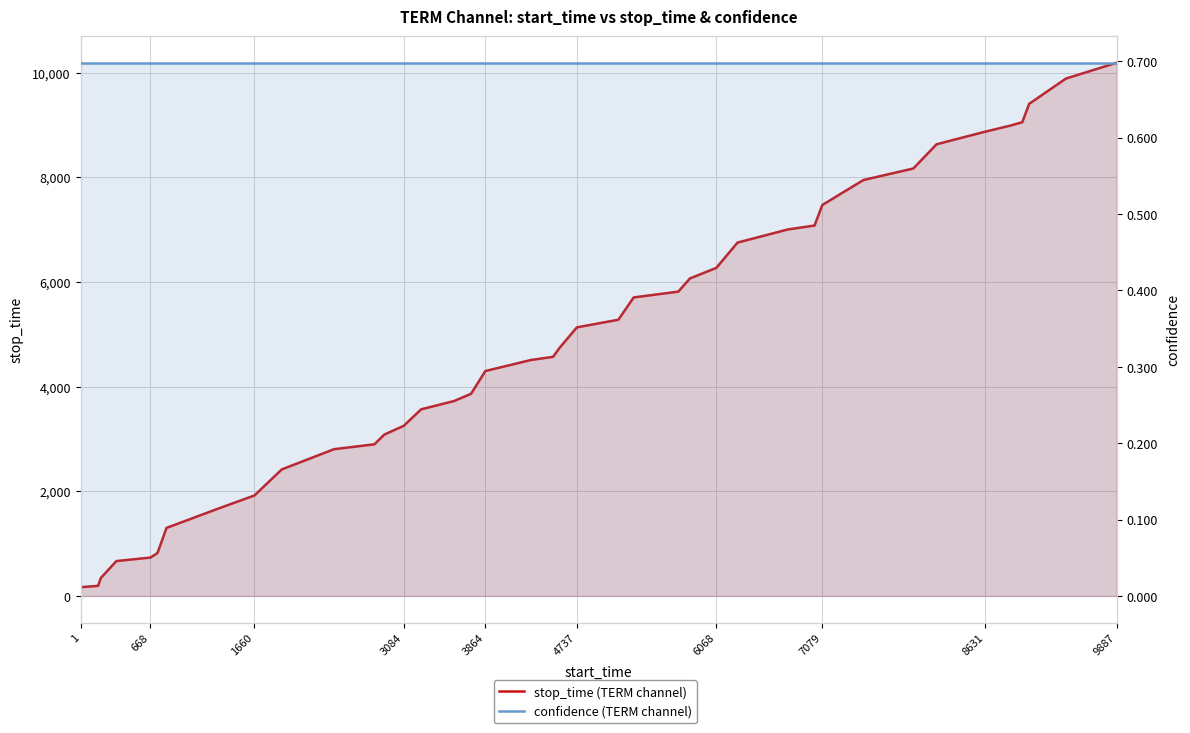

What are all the series names shown in the legend?

stop_time (TERM channel), confidence (TERM channel)